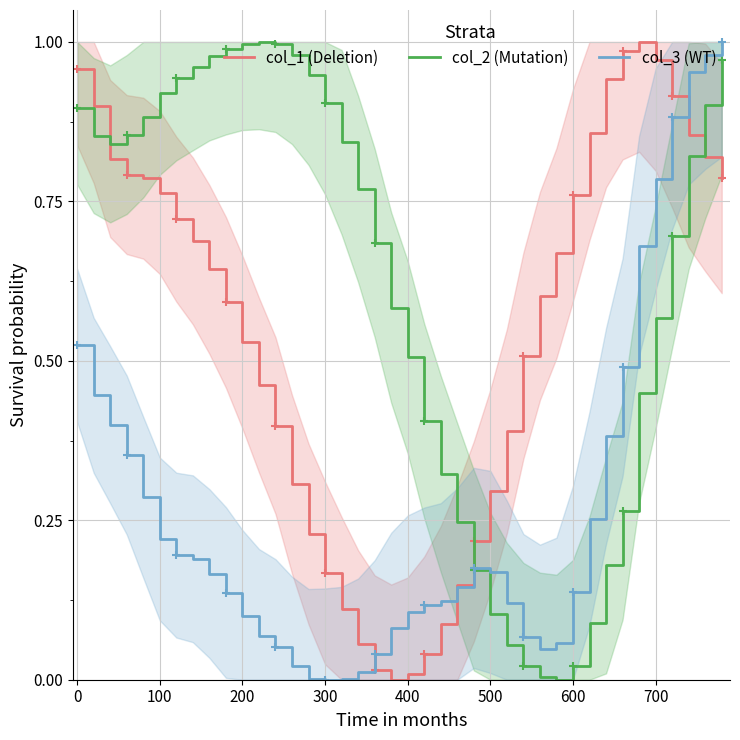

After their last crossing, which series has the higher values: col_2 (Mutation) or col_3 (WT)?

col_3 (WT)